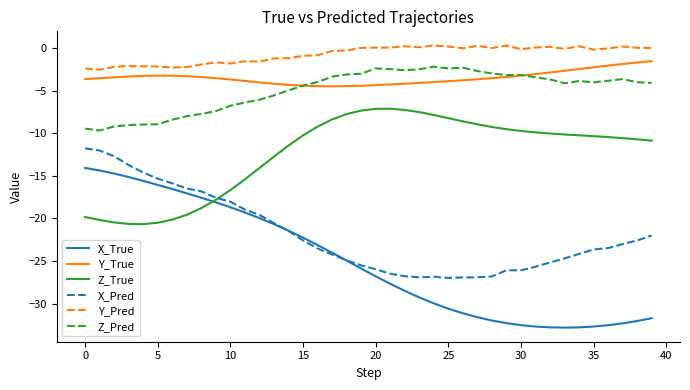

Which series has the largest range (max minus min)?

X_True